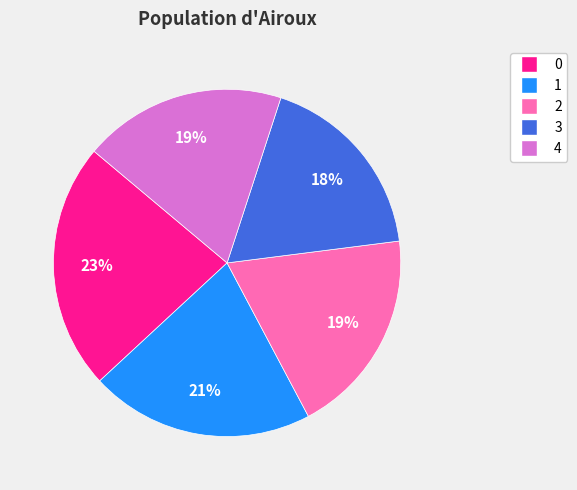

Combined, do 2 and 4 account for over 50%?

No